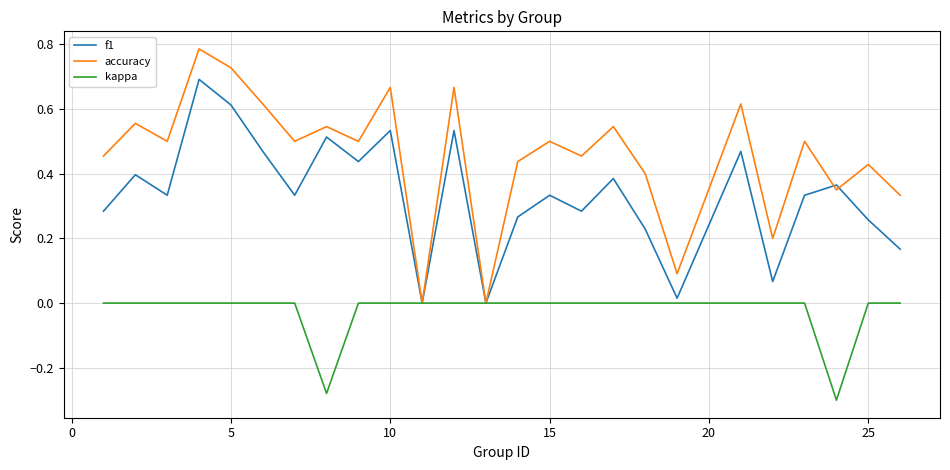

Does the chart have visible grid lines?

Yes